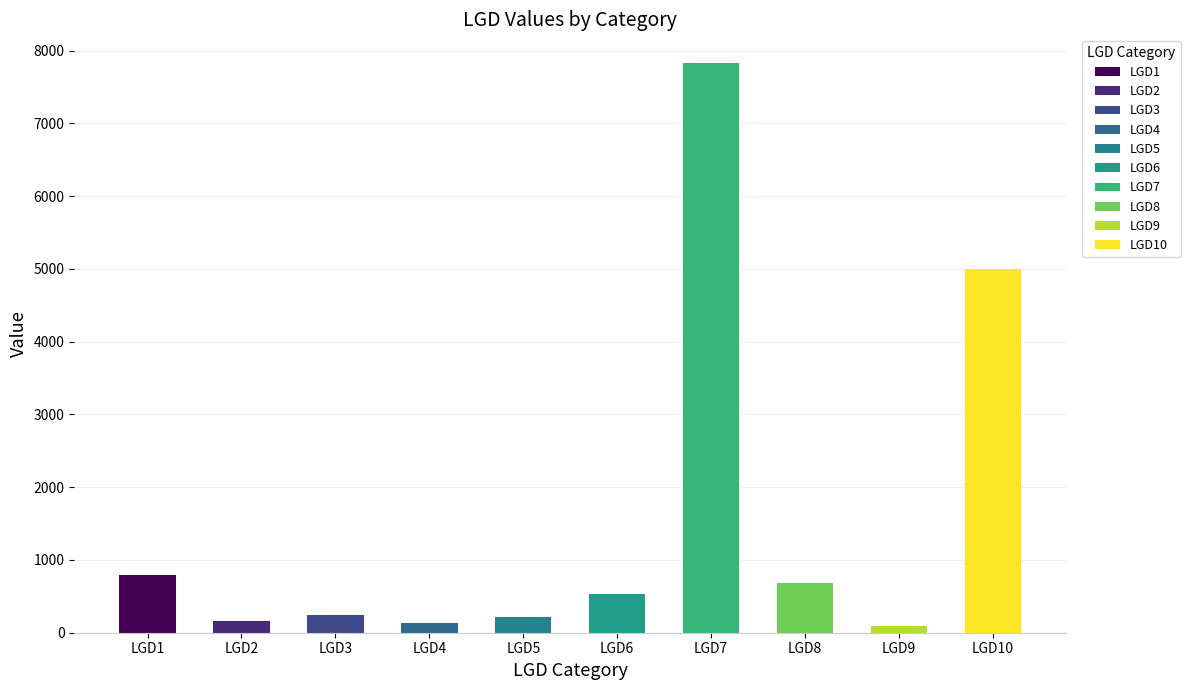

What is the change in value from LGD4 to LGD5?

+90